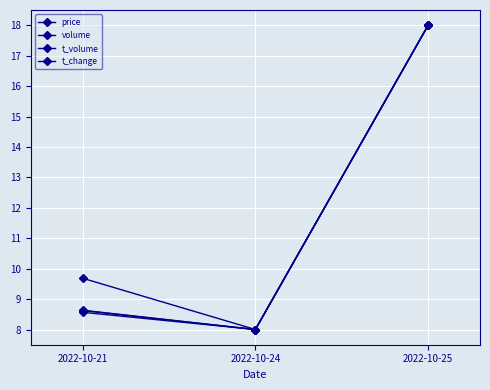

How many values in the price series are below 9?

1